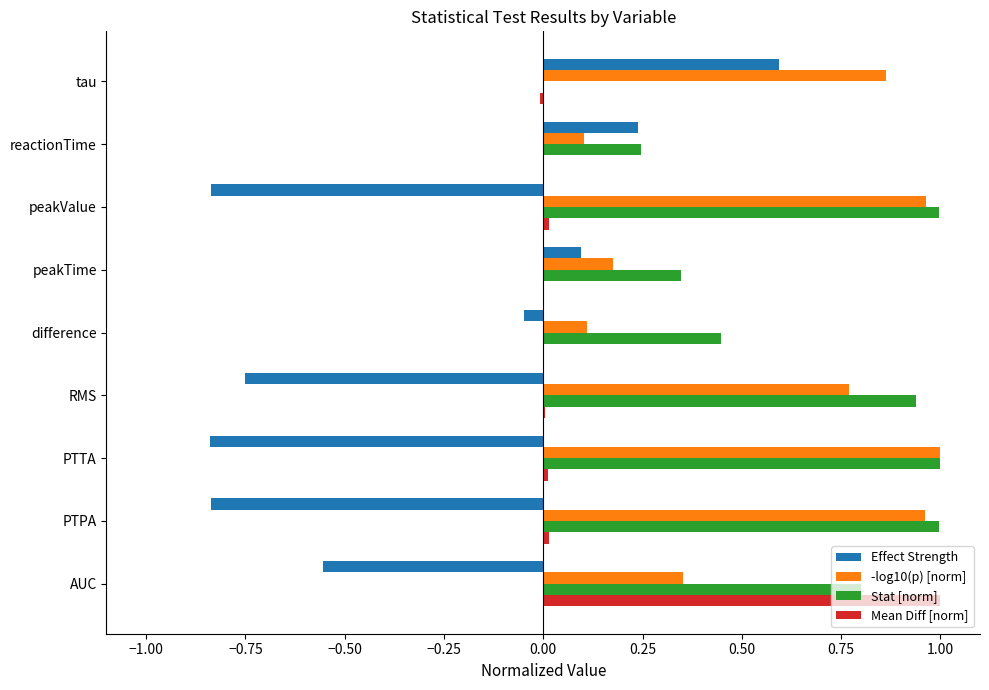

What is the total value across all series at AUC?

1.6